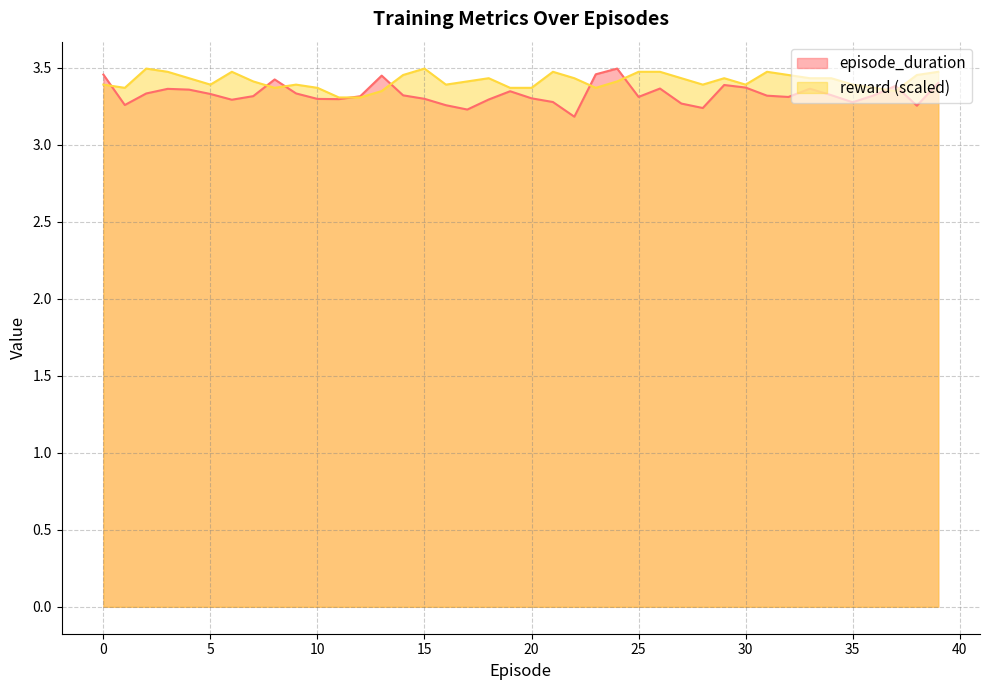

Where do episode_duration and reward first cross each other?

0 and 1